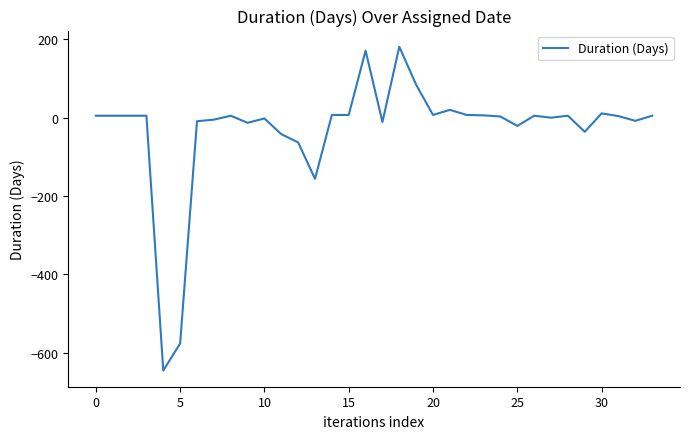

What is the minimum value shown in the chart?

-645